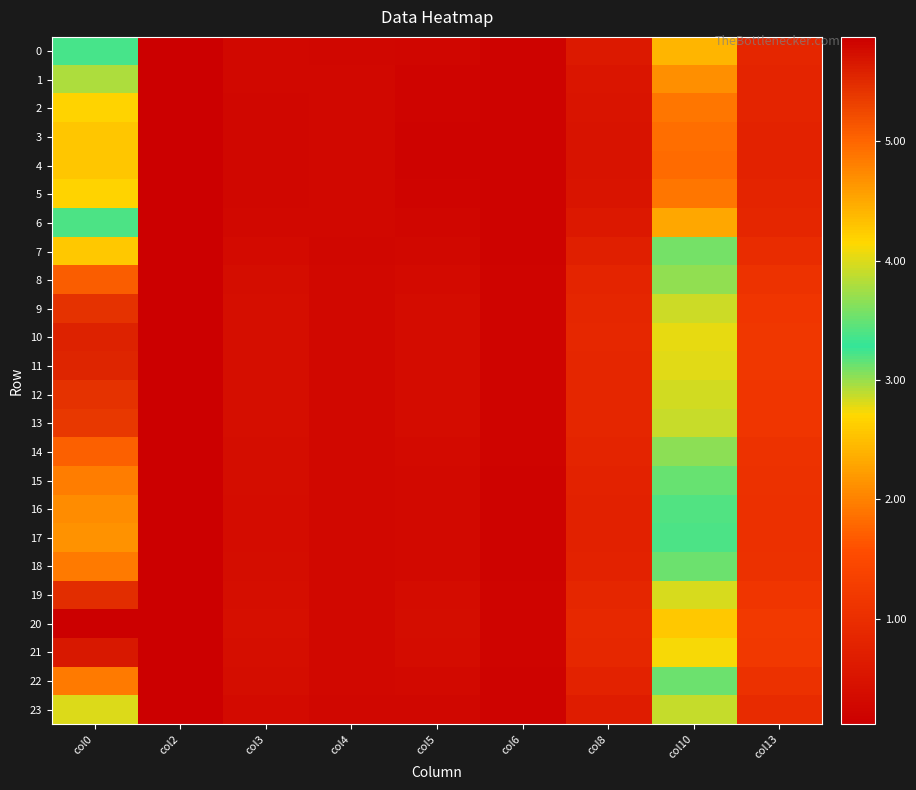

Reading right to left, what are all the values shown in this chart?

0: col13=0.9	col10=2.4	col8=0.6	col6=0.2	col5=0.2	col4=0.3	col3=0.3	col2=0.1	col0=3.4
1: col13=0.8	col10=2.1	col8=0.5	col6=0.2	col5=0.2	col4=0.3	col3=0.3	col2=0.1	col0=2.9
2: col13=0.8	col10=1.9	col8=0.5	col6=0.2	col5=0.2	col4=0.3	col3=0.3	col2=0.1	col0=2.7
3: col13=0.8	col10=1.8	col8=0.5	col6=0.2	col5=0.2	col4=0.3	col3=0.3	col2=0.1	col0=2.6
4: col13=0.8	col10=1.8	col8=0.5	col6=0.2	col5=0.2	col4=0.3	col3=0.3	col2=0.1	col0=2.5
5: col13=0.8	col10=1.9	col8=0.5	col6=0.2	col5=0.2	col4=0.3	col3=0.3	col2=0.1	col0=2.7
6: col13=0.8	col10=2.3	col8=0.6	col6=0.2	col5=0.2	col4=0.3	col3=0.3	col2=0.1	col0=3.2
7: col13=1.0	col10=3.1	col8=0.7	col6=0.2	col5=0.3	col4=0.3	col3=0.3	col2=0.1	col0=4.3
8: col13=1.1	col10=3.7	col8=0.8	col6=0.2	col5=0.3	col4=0.3	col3=0.4	col2=0.1	col0=5.1
9: col13=1.1	col10=3.9	col8=0.8	col6=0.2	col5=0.3	col4=0.3	col3=0.4	col2=0.1	col0=5.4
10: col13=1.2	col10=4.0	col8=0.9	col6=0.2	col5=0.4	col4=0.3	col3=0.4	col2=0.1	col0=5.6
11: col13=1.2	col10=4.0	col8=0.9	col6=0.2	col5=0.4	col4=0.3	col3=0.4	col2=0.1	col0=5.5
12: col13=1.1	col10=3.9	col8=0.8	col6=0.2	col5=0.4	col4=0.3	col3=0.4	col2=0.1	col0=5.4
13: col13=1.1	col10=3.9	col8=0.8	col6=0.2	col5=0.3	col4=0.3	col3=0.4	col2=0.1	col0=5.4
14: col13=1.1	col10=3.7	col8=0.8	col6=0.2	col5=0.3	col4=0.3	col3=0.4	col2=0.1	col0=5.0
15: col13=1.0	col10=3.5	col8=0.8	col6=0.2	col5=0.3	col4=0.3	col3=0.4	col2=0.1	col0=4.8
16: col13=1.0	col10=3.4	col8=0.8	col6=0.2	col5=0.3	col4=0.3	col3=0.4	col2=0.1	col0=4.7
17: col13=1.0	col10=3.4	col8=0.8	col6=0.2	col5=0.3	col4=0.3	col3=0.4	col2=0.1	col0=4.7
18: col13=1.0	col10=3.5	col8=0.8	col6=0.2	col5=0.3	col4=0.3	col3=0.4	col2=0.1	col0=4.9
19: col13=1.1	col10=4.0	col8=0.9	col6=0.2	col5=0.4	col4=0.3	col3=0.4	col2=0.1	col0=5.5
20: col13=1.2	col10=4.3	col8=0.9	col6=0.2	col5=0.4	col4=0.3	col3=0.4	col2=0.1	col0=5.9
21: col13=1.2	col10=4.1	col8=0.9	col6=0.2	col5=0.4	col4=0.3	col3=0.4	col2=0.1	col0=5.7
22: col13=1.0	col10=3.5	col8=0.8	col6=0.2	col5=0.3	col4=0.3	col3=0.4	col2=0.1	col0=4.9
23: col13=0.9	col10=2.9	col8=0.7	col6=0.2	col5=0.3	col4=0.3	col3=0.3	col2=0.1	col0=4.0